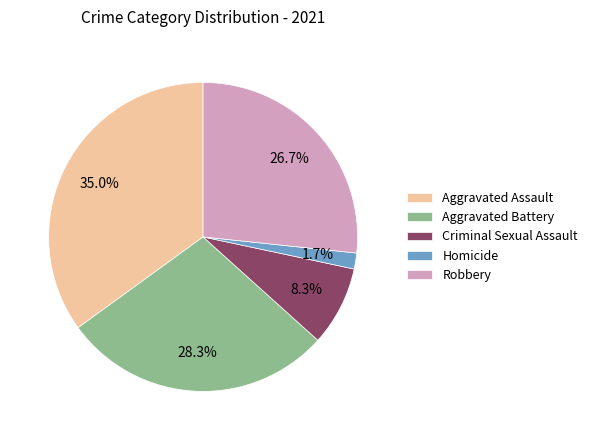

Which has a higher value, Aggravated Battery or Homicide?

Aggravated Battery